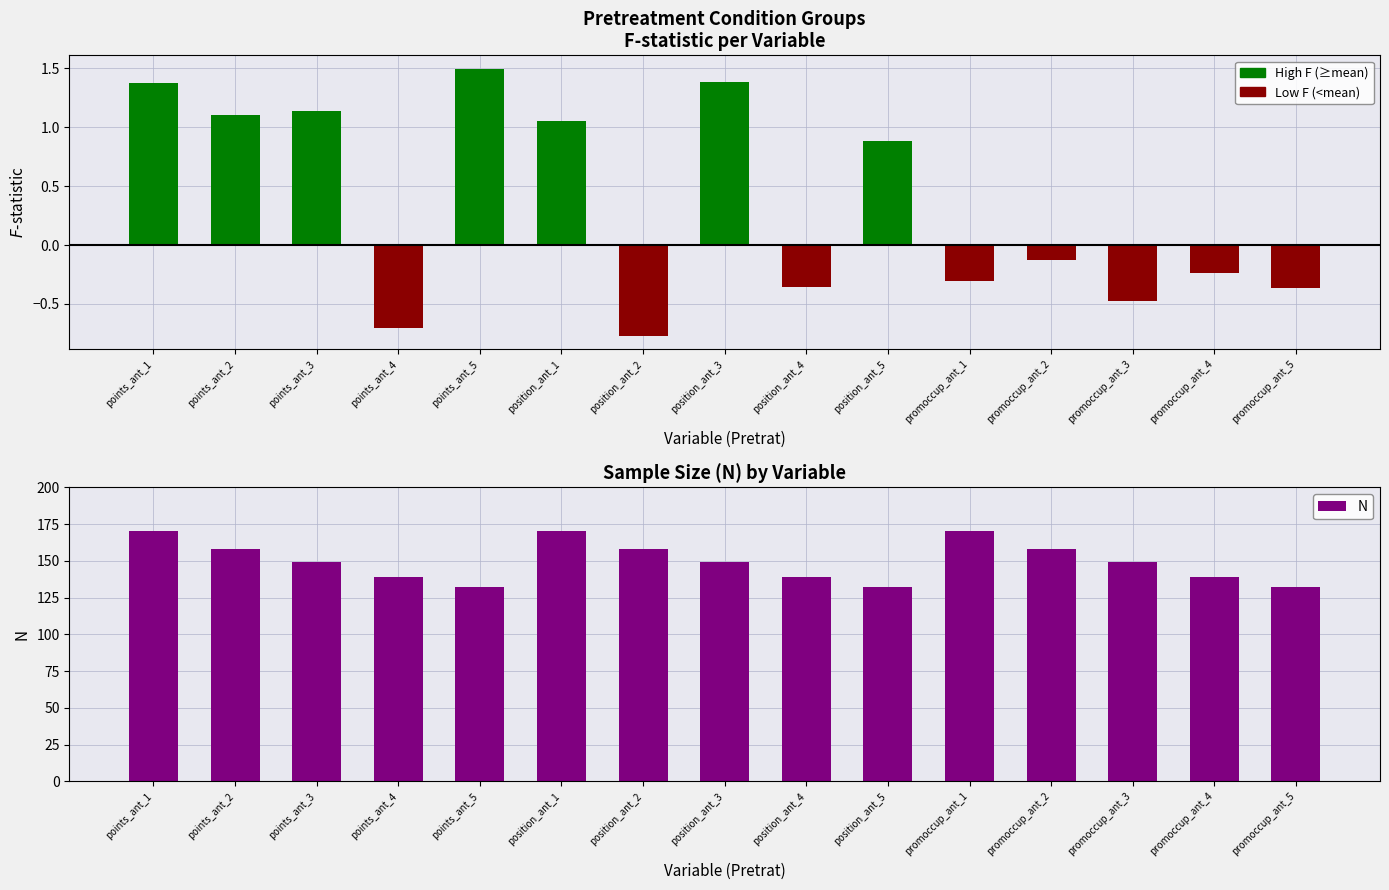

At how many categories does at least one series exceed 51?

15